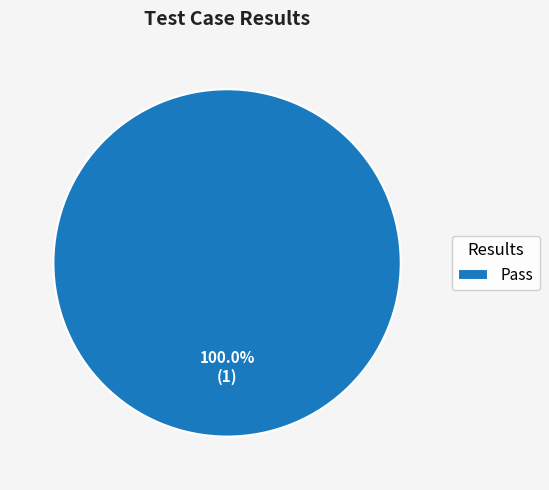

Rank the categories by value from lowest to highest.

Pass